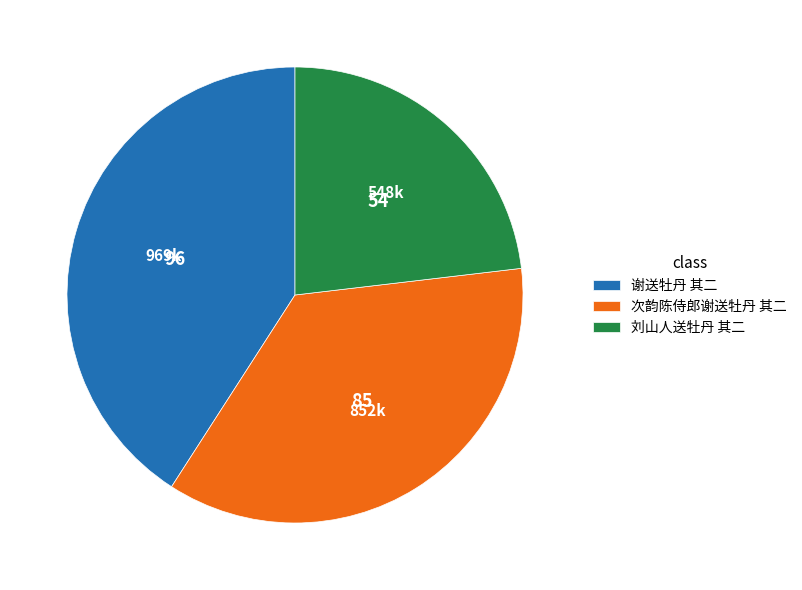

Rank the categories by value from highest to lowest.

谢送牡丹 其二, 次韵陈侍郎谢送牡丹 其二, 刘山人送牡丹 其二